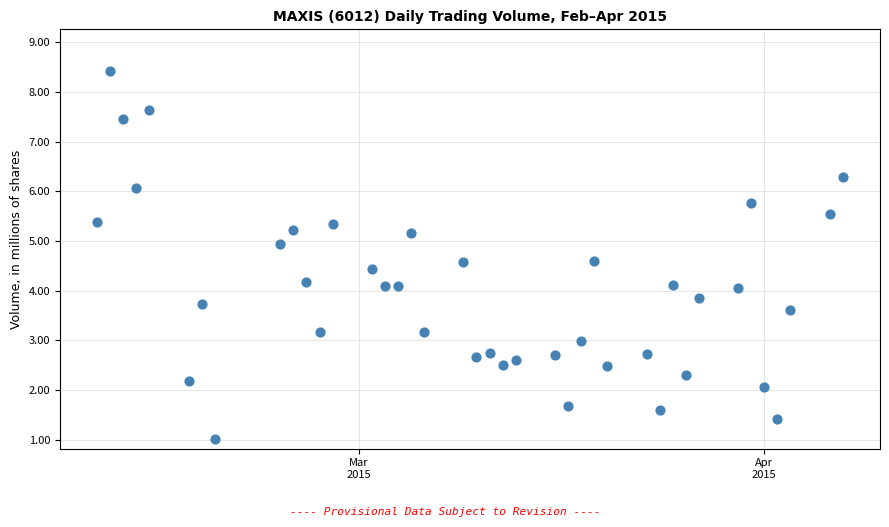

What is the range of X values (max minus min)?

57.0